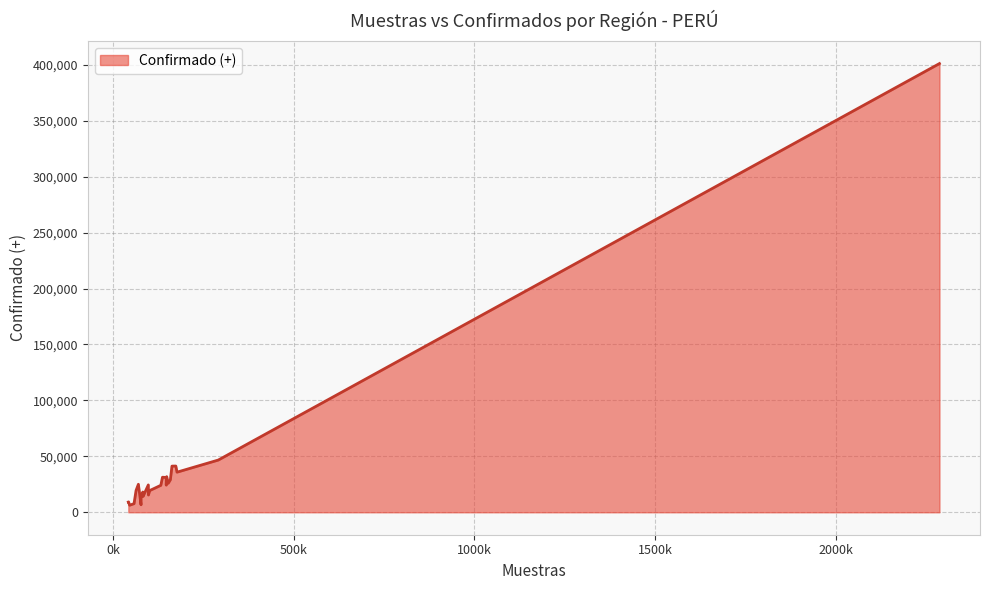

How many lines are shown in the chart?

1